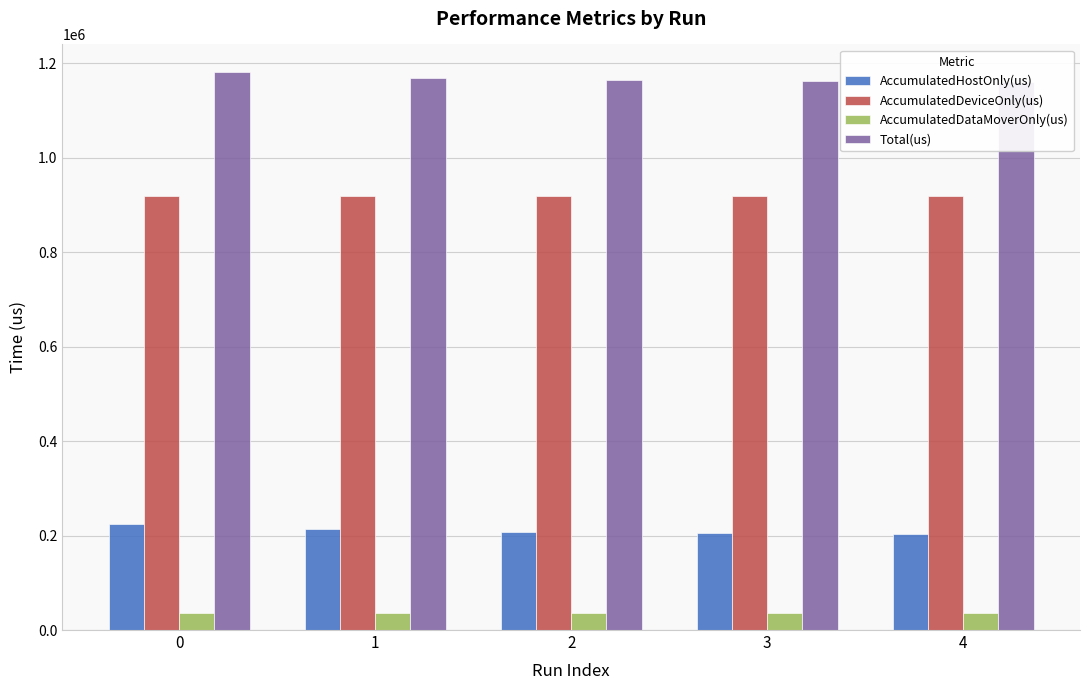

List the series in order of their overall mean, highest first.

Total(us), AccumulatedDeviceOnly(us), AccumulatedHostOnly(us), AccumulatedDataMoverOnly(us)